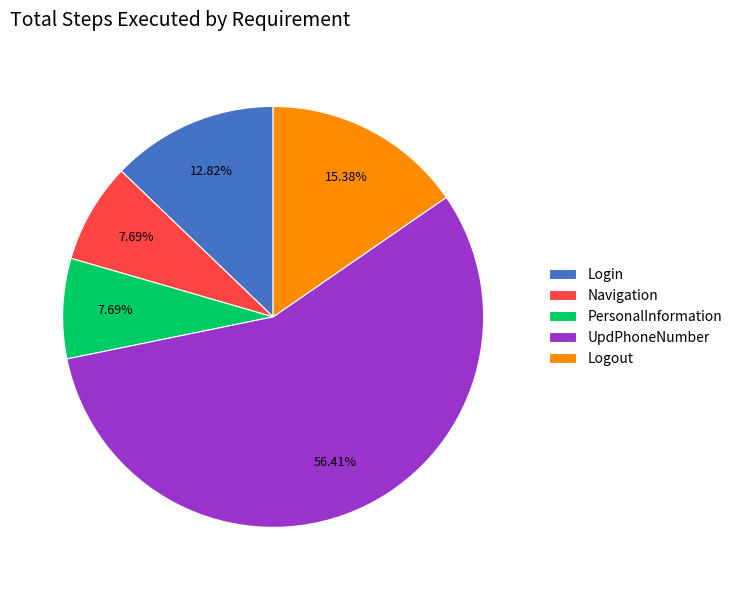

True or false: PersonalInformation accounts for 8% of the total.

True